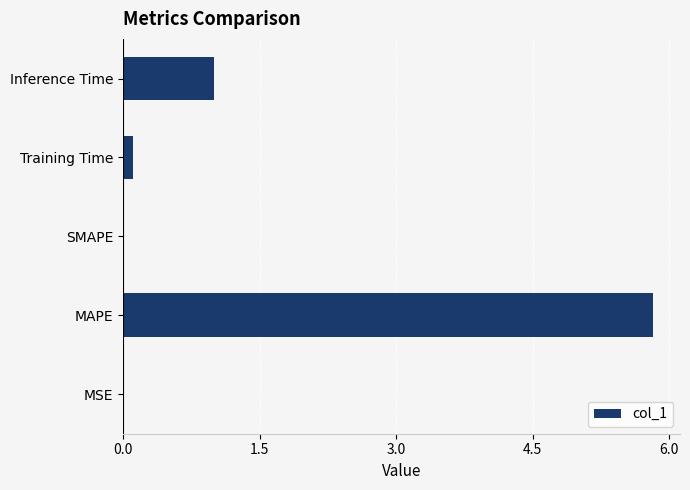

What is the greatest value displayed?

5.8